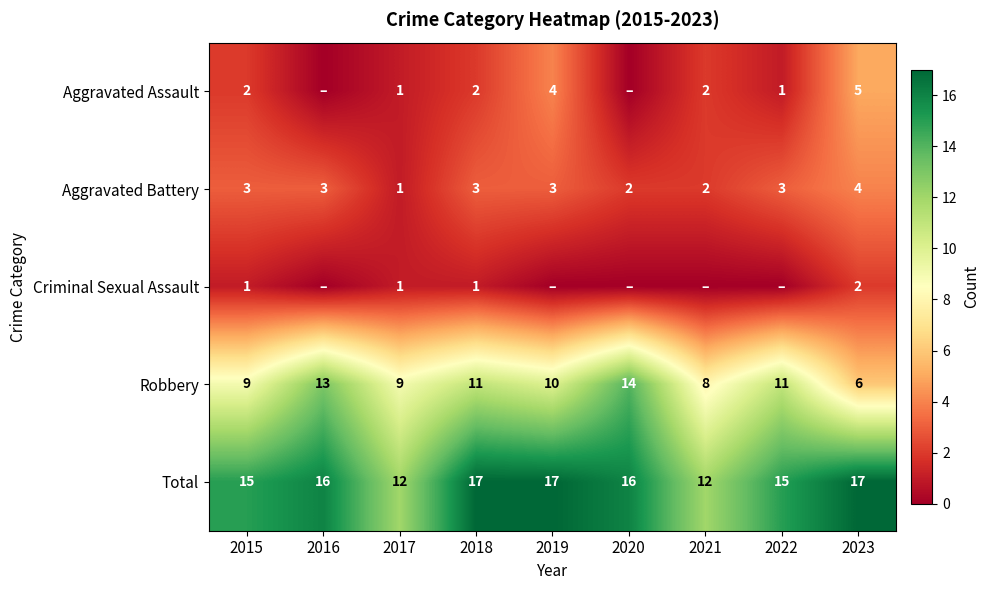

What is the maximum value for Total?

17